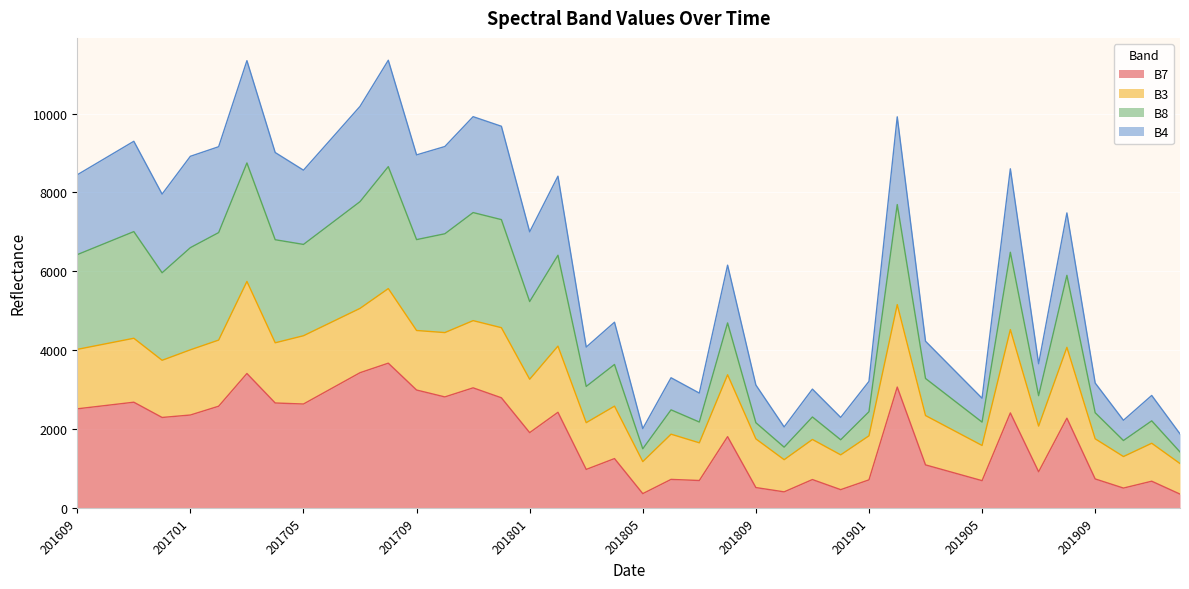

What is the spread (max minus min) of values at 201810?

1647